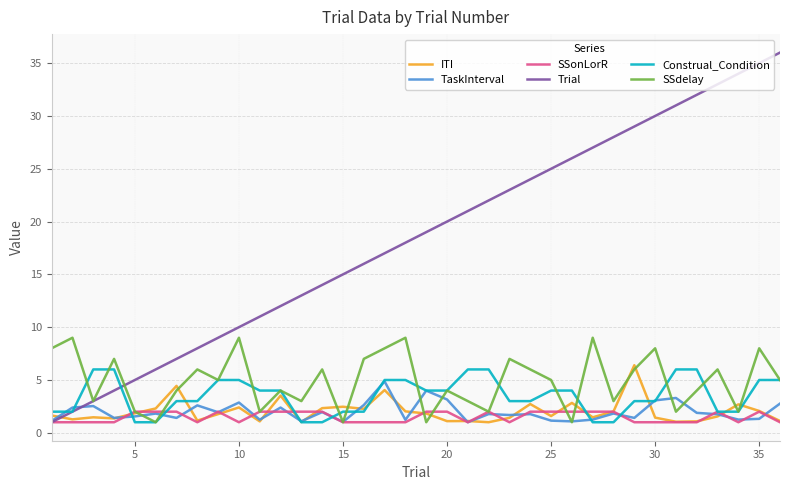

Which series has the widest spread of values?

Trial